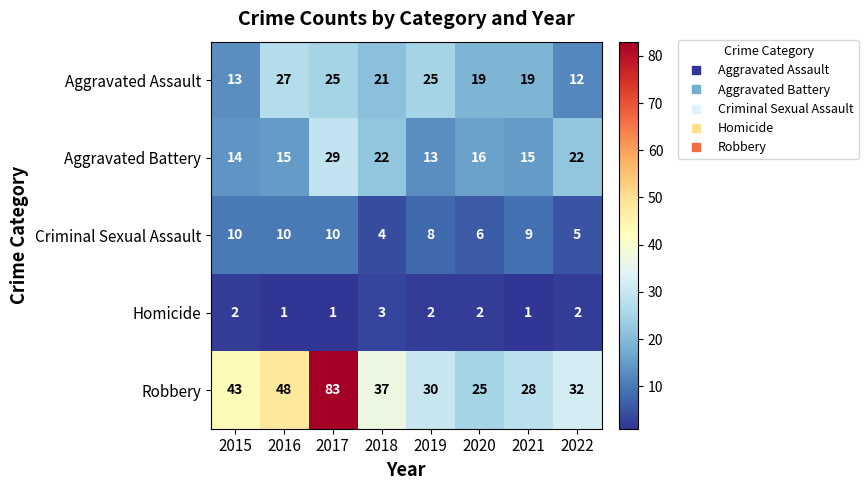

Which series has the largest total across all categories?

Robbery